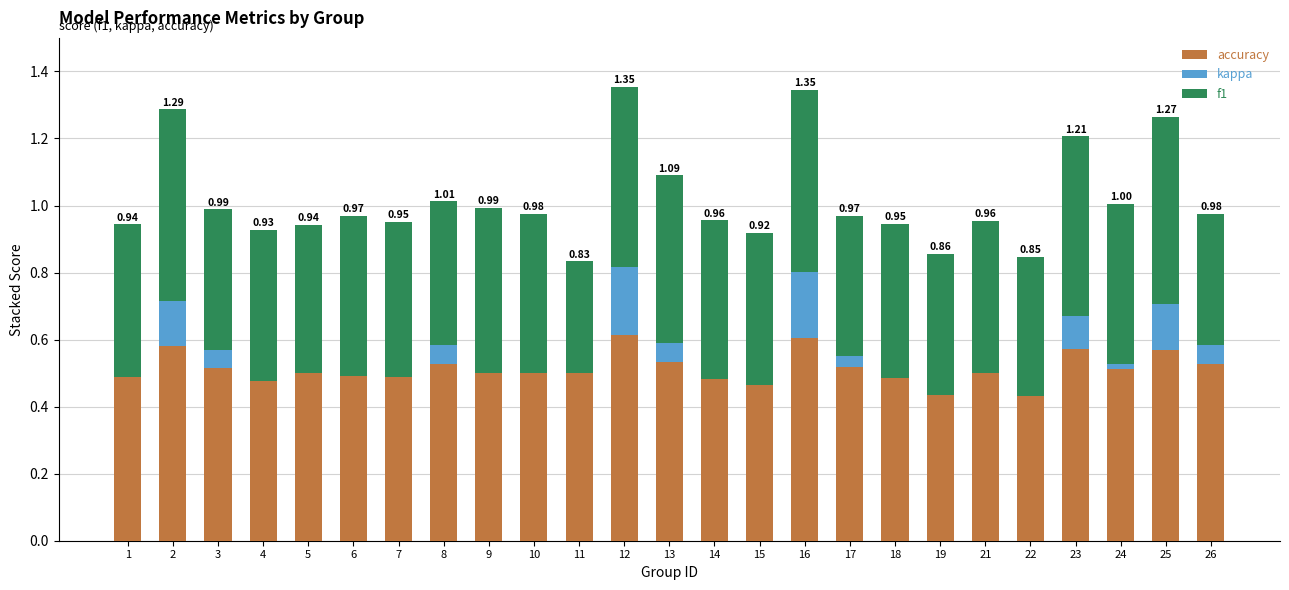

What is the sum of the accuracy values at 12 and 15?

1.1